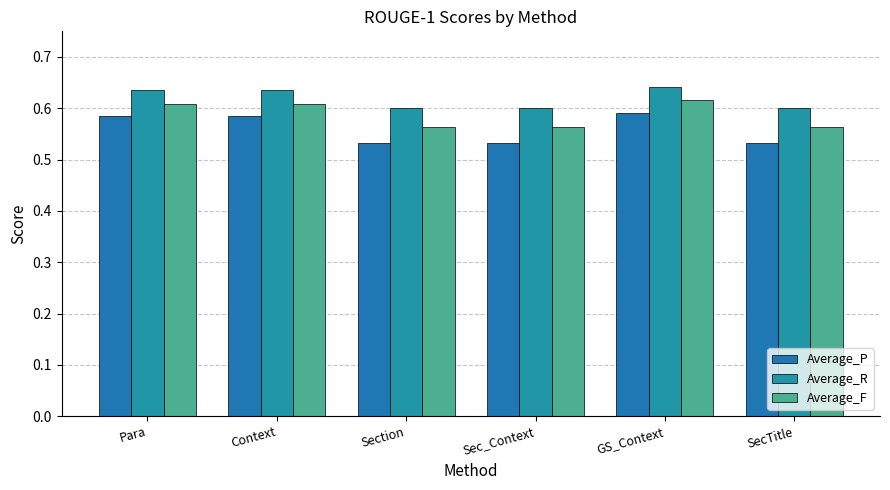

Rank the series at Context from highest to lowest value.

Average_R, Average_F, Average_P